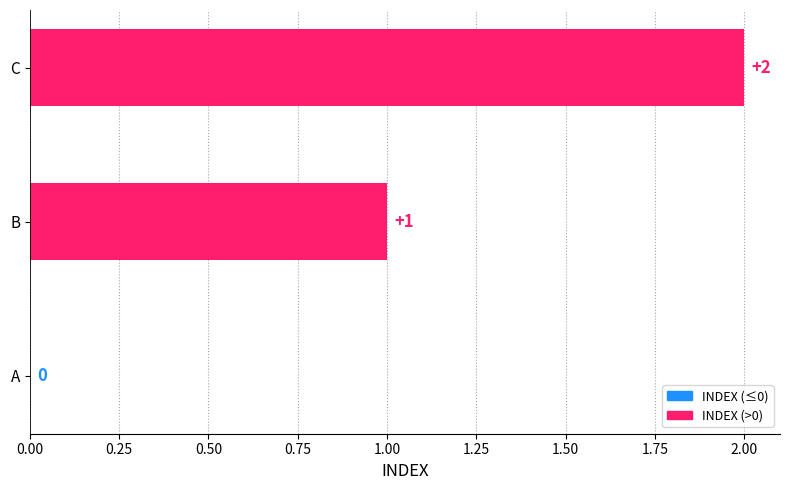

True or false: the data shows 0 at A.

True